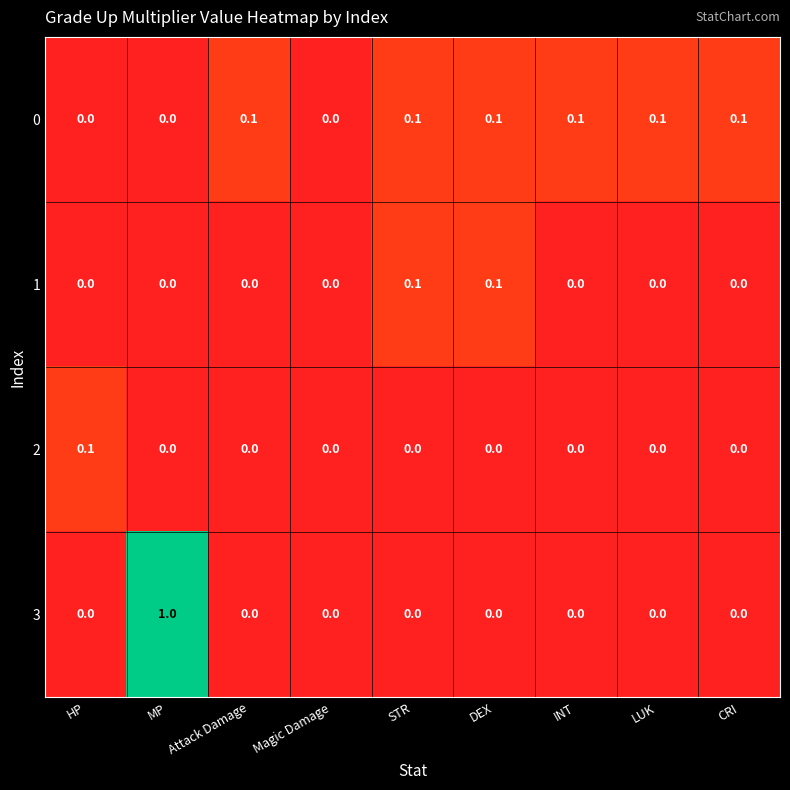

Which series changed the most between HP and MP?

3